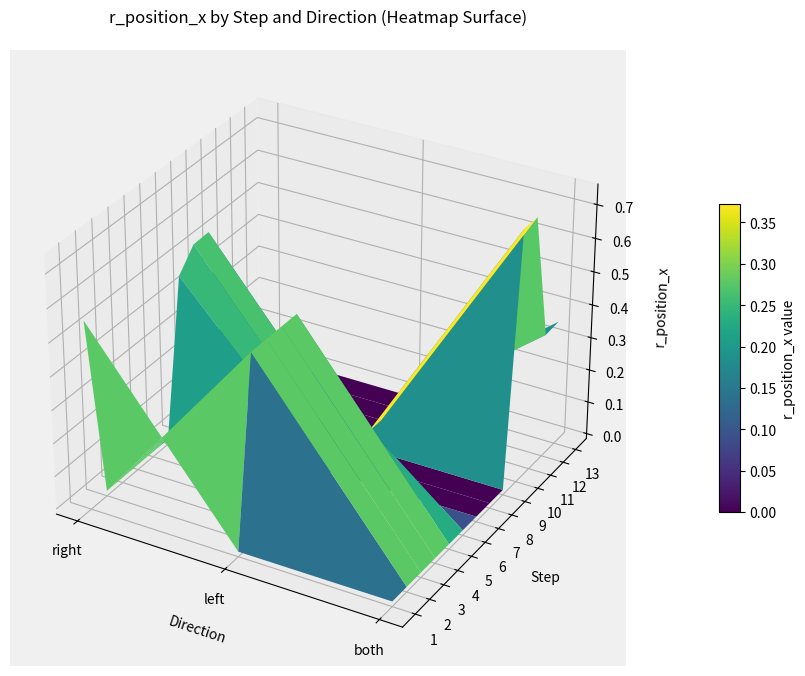

What is the difference between the maximum and minimum values in the right series?

0.1